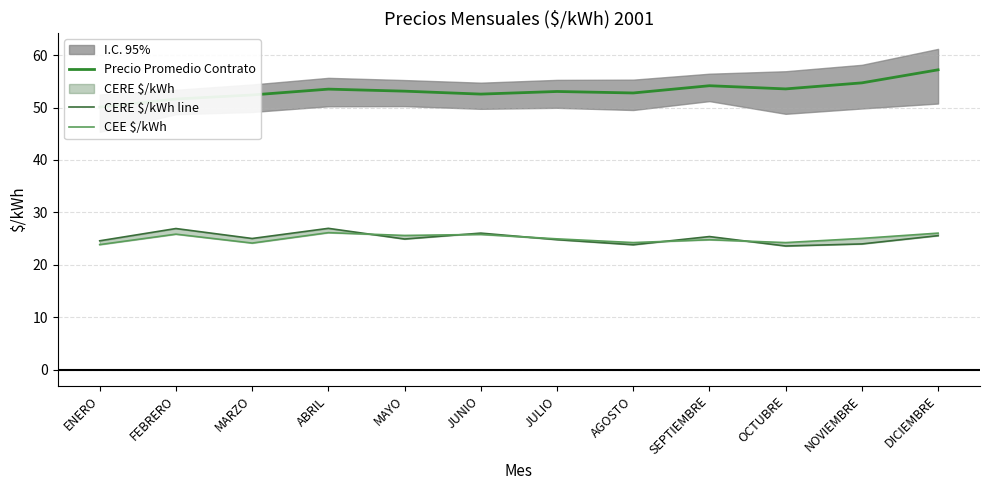

At which category does CEE $/kWh reach its first local valley?

MARZO